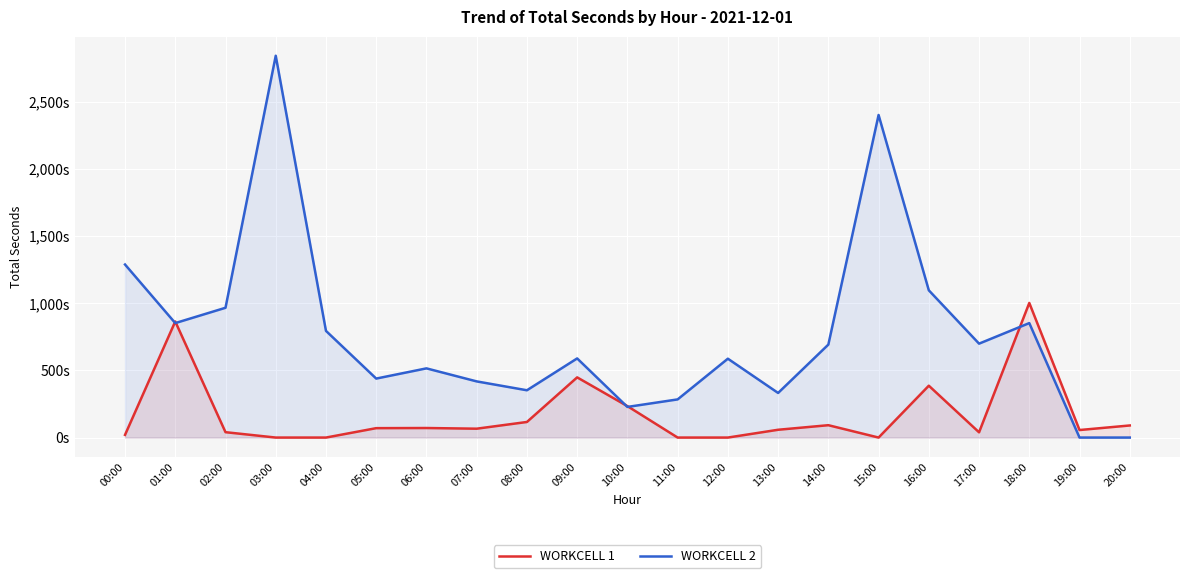

At how many categories does at least one series exceed 369?

15